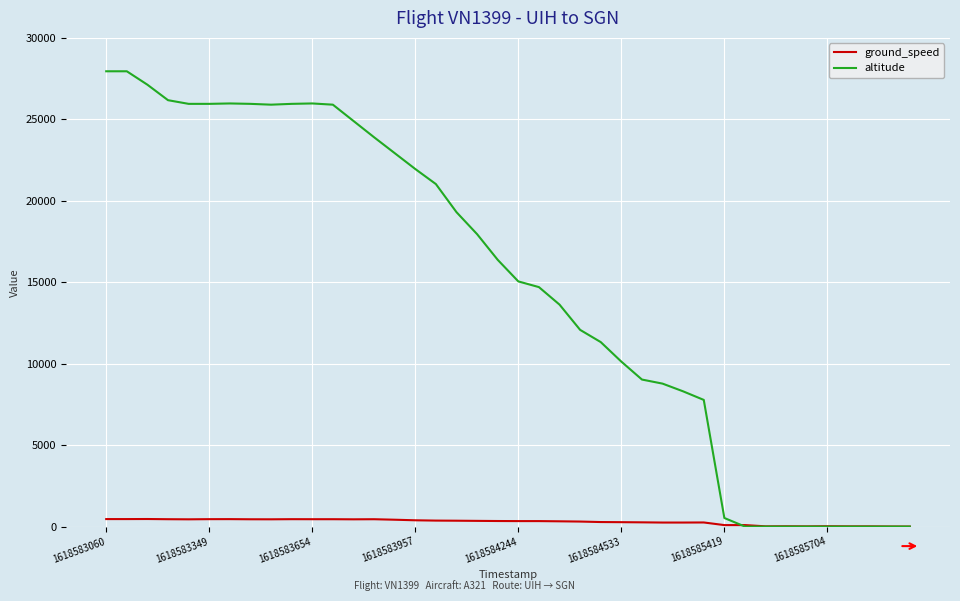

Which series has the largest range (max minus min)?

altitude